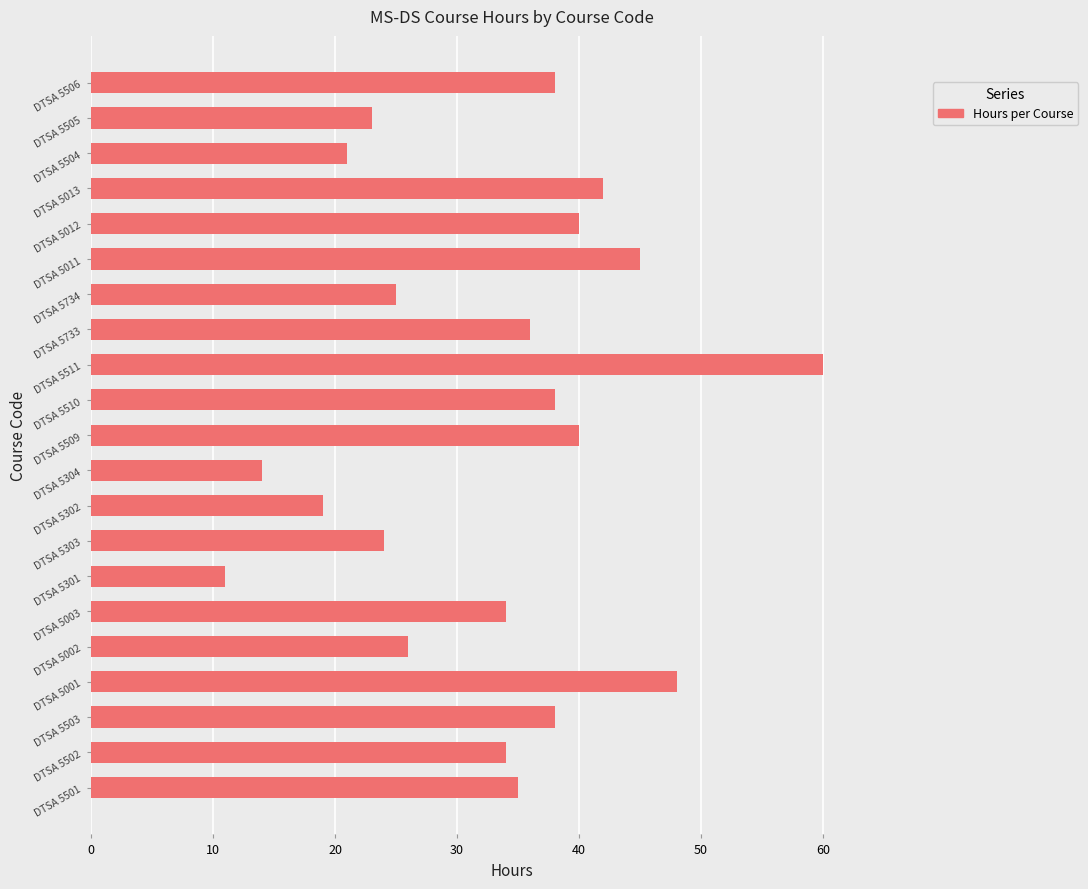

Between DTSA 5511 and DTSA 5502, which is larger?

DTSA 5511